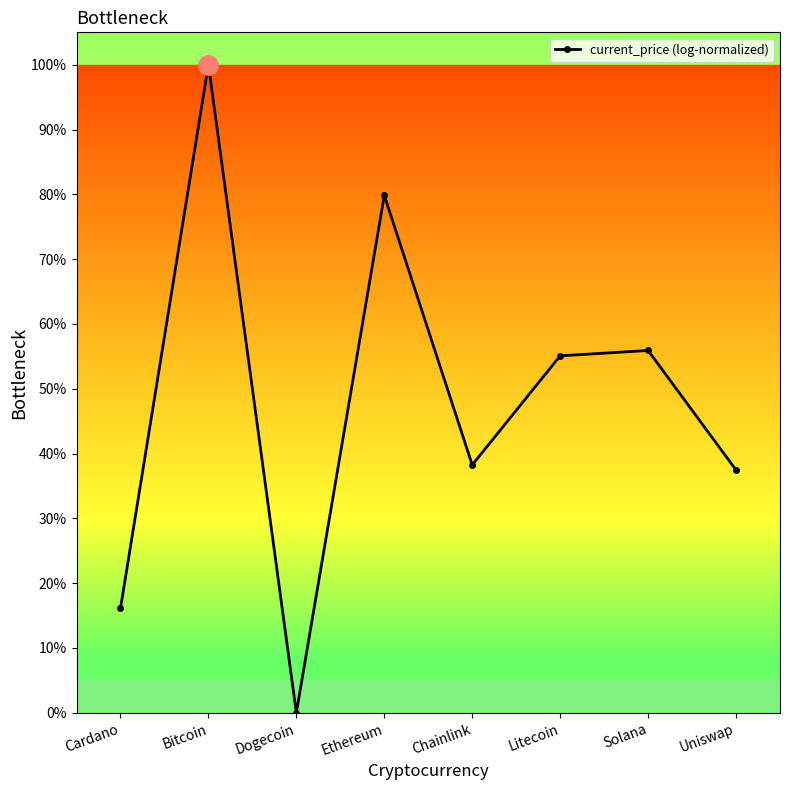

What is the label of the 6th point from the right?

Dogecoin